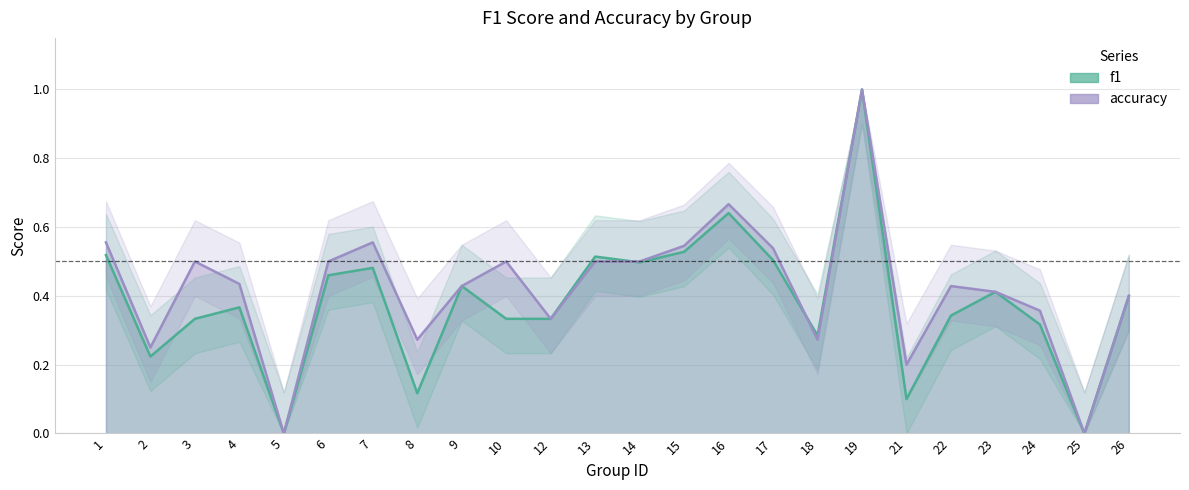

Between 13 and 10, which is larger?

13